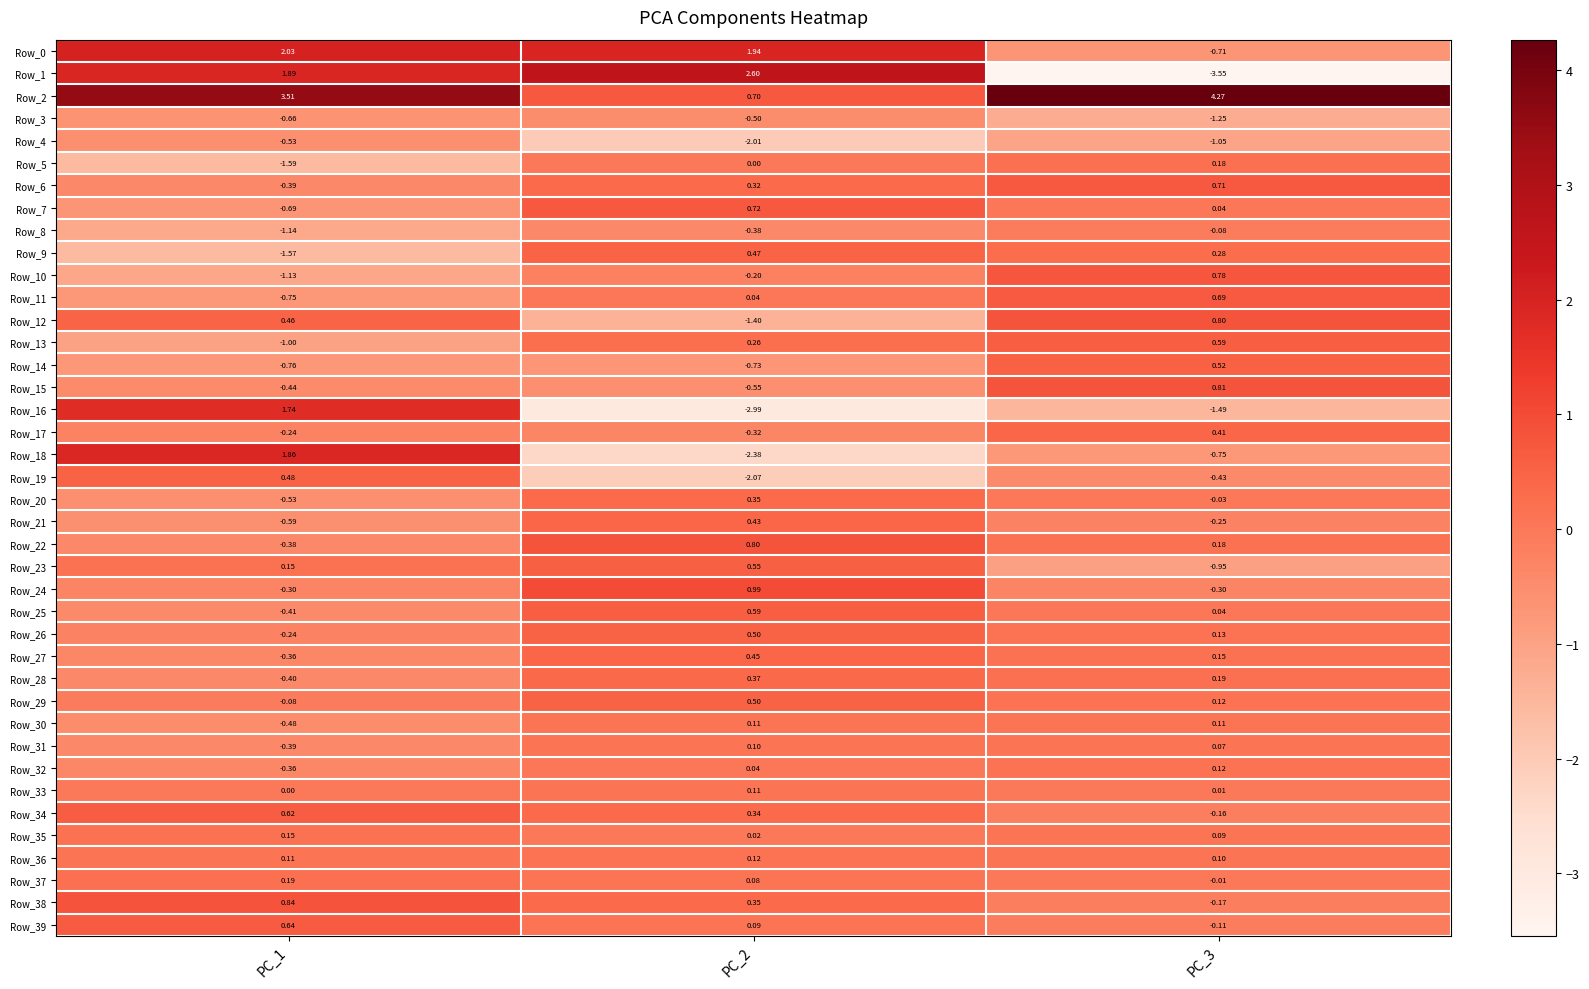

How many data points does each series have?

3